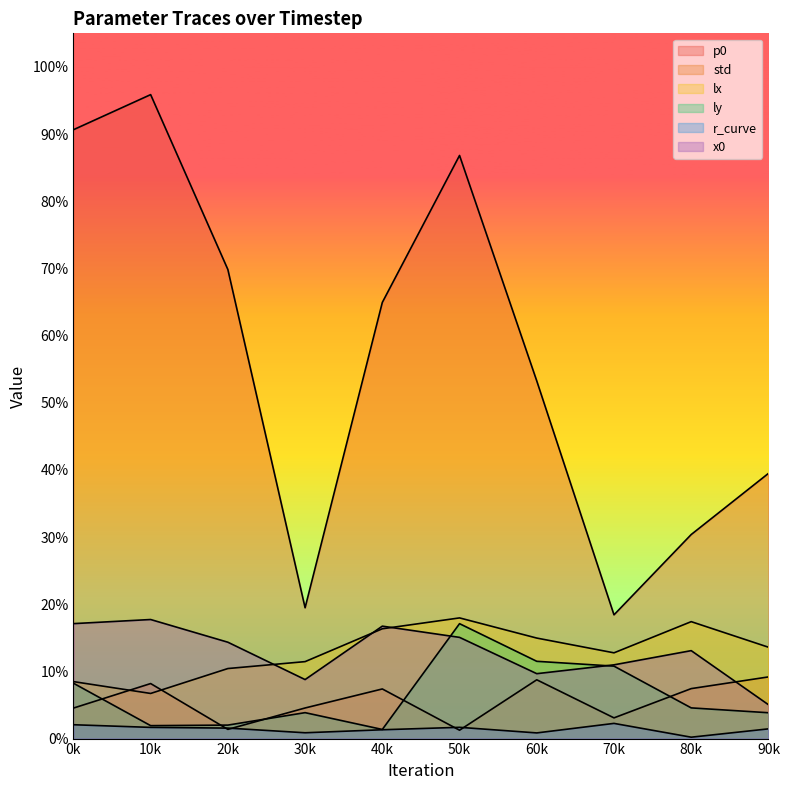

What are all the series names shown in the legend?

p0, std, lx, ly, r_curve, x0